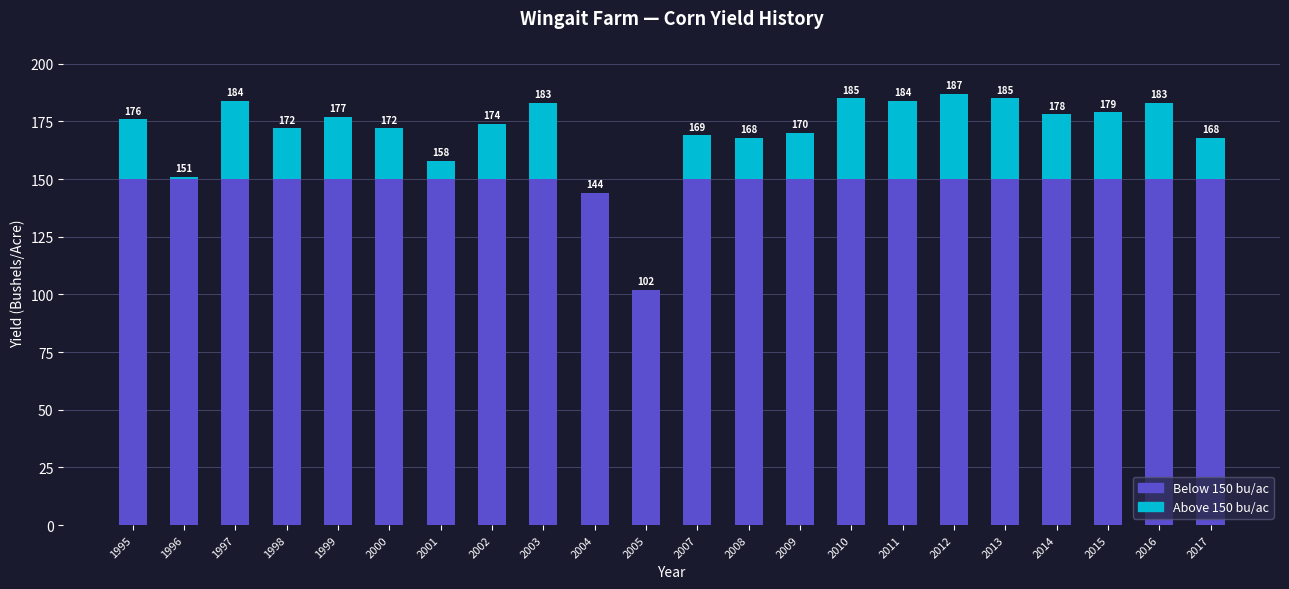

What are all the series names shown in the legend?

Below 150 bu/ac, Above 150 bu/ac